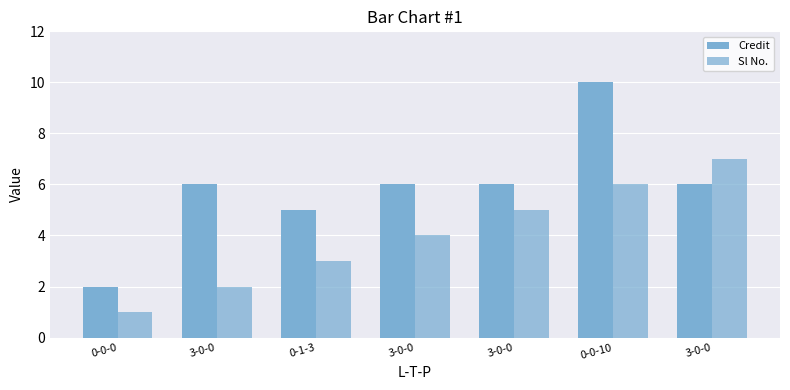

What is the total value across all series at 3-0-0?

8